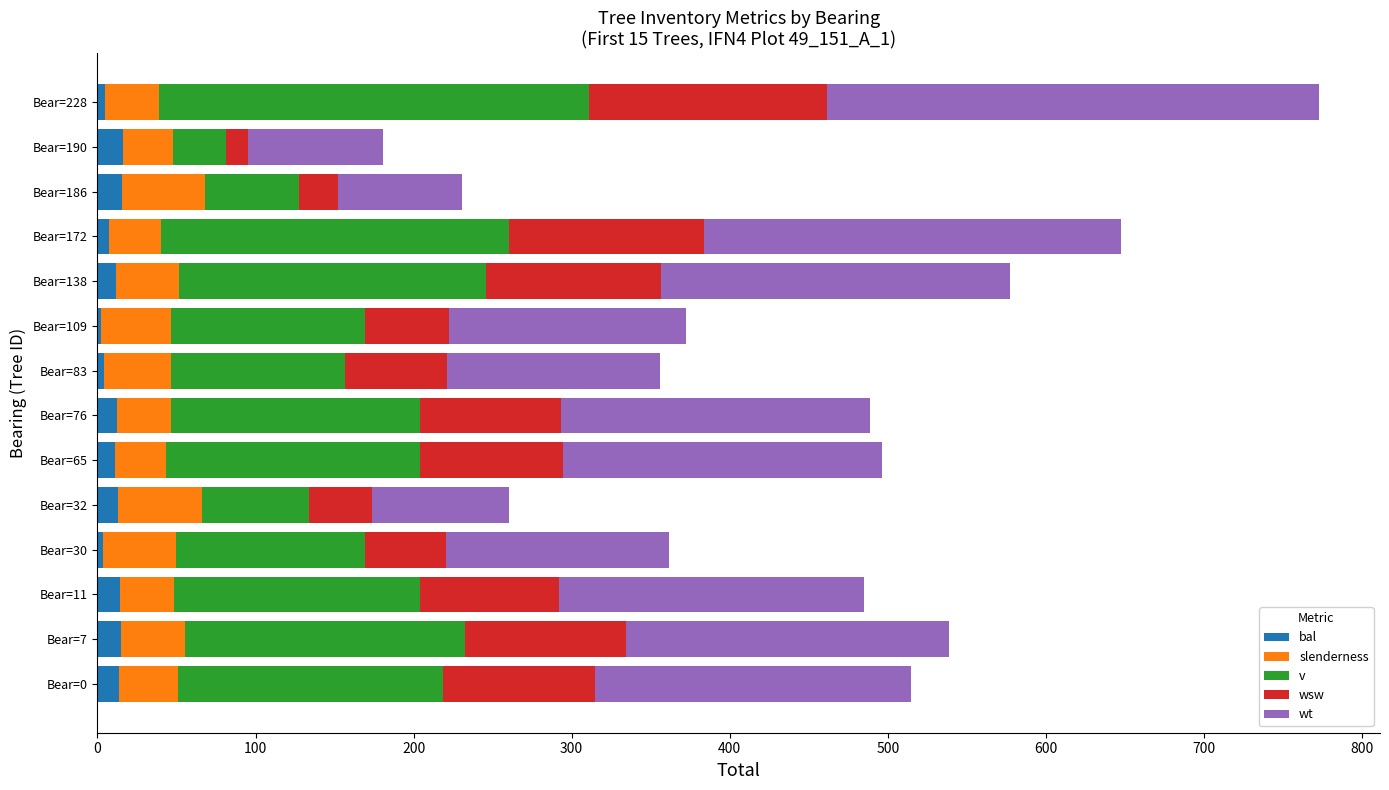

At 400, list the series in order from largest to smallest.

wt, v, slenderness, wsw, bal